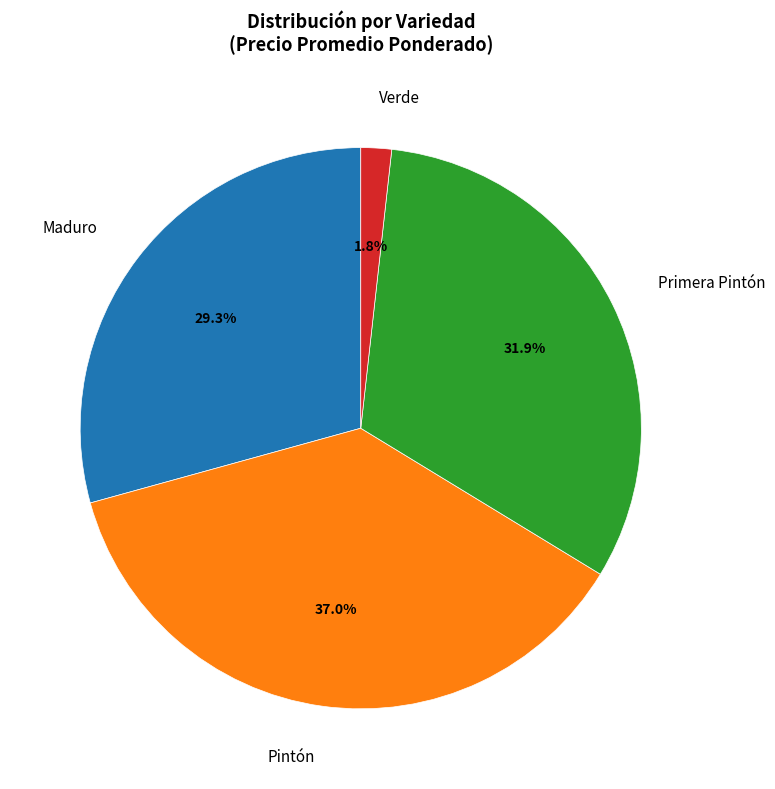

Is there any slice that represents more than half of the pie?

No